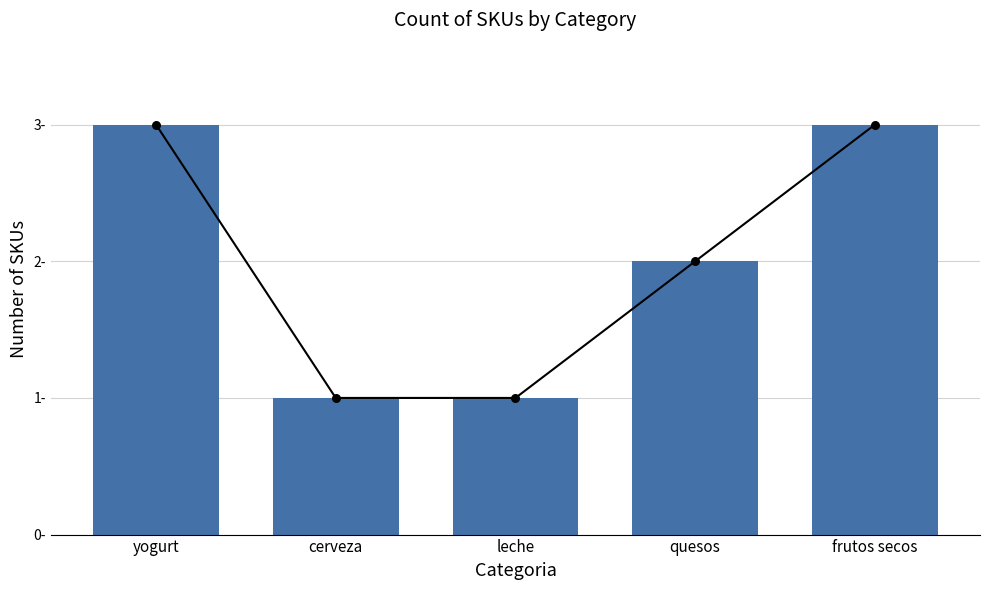

Approximately how many times larger is the value at cerveza compared to yogurt?

0.3